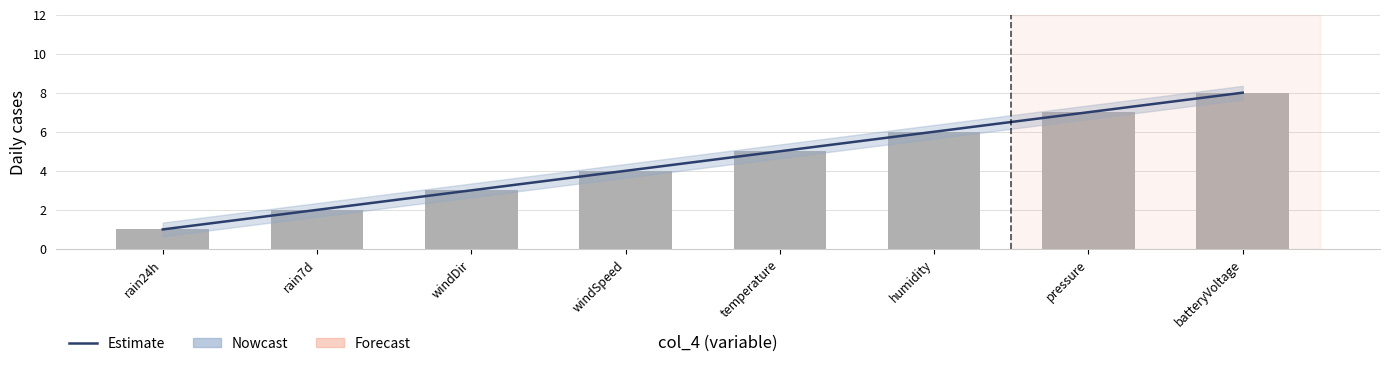

Does the chart contain stacked bars?

No